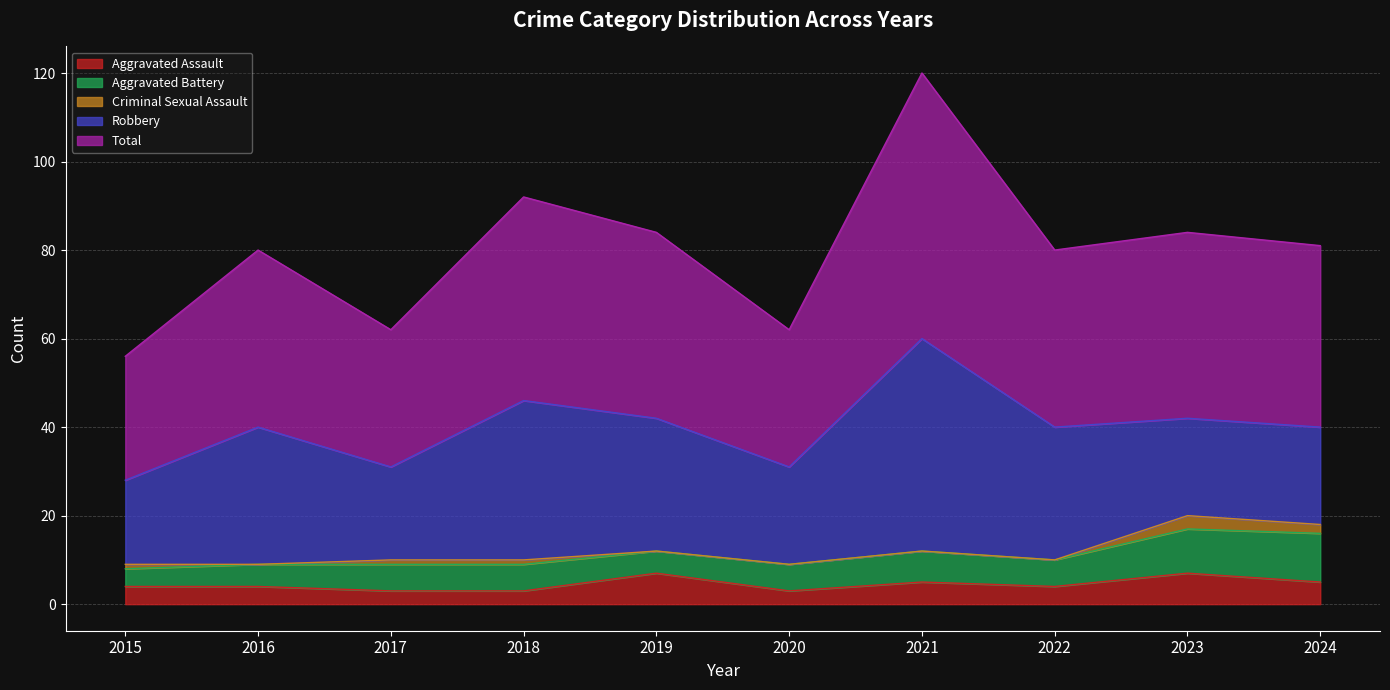

What is the greatest value displayed?

60